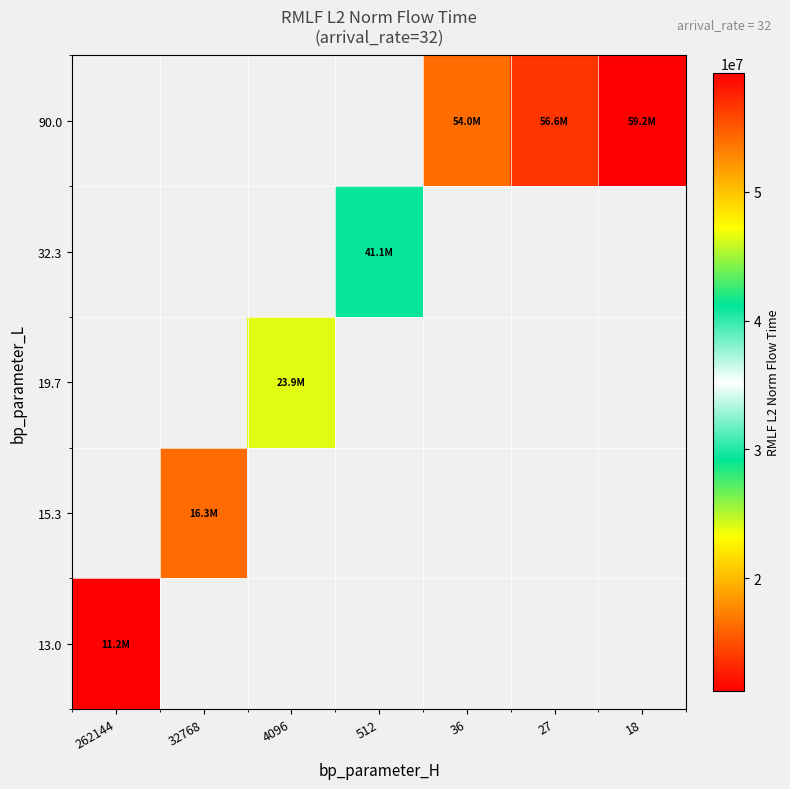

The 32.3 series shows 41107324.9 at 512. True or false?

True